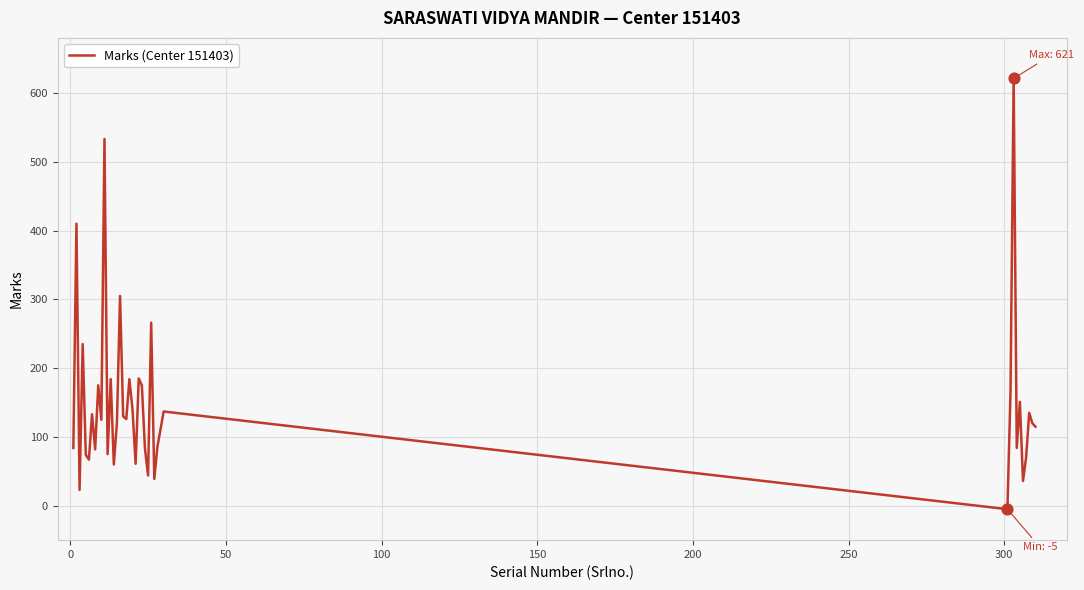

What is the greatest value displayed?

621